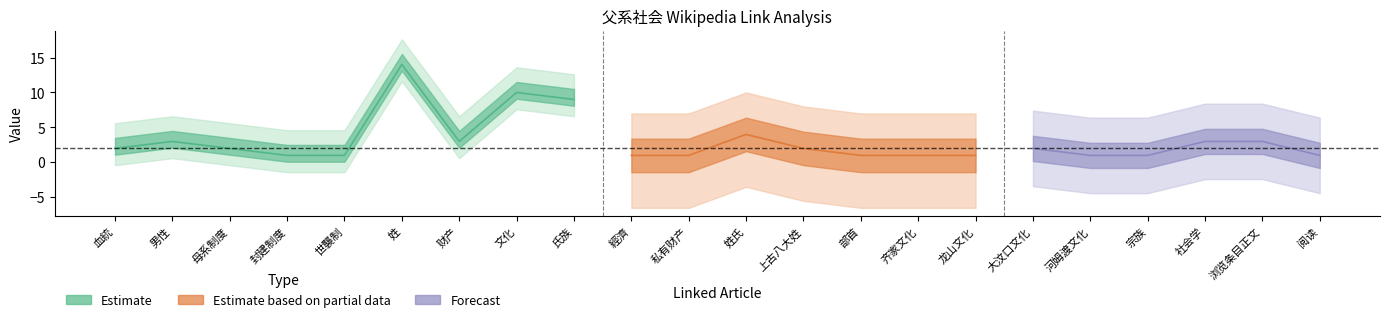

Is this an area chart (filled region under the line)?

No